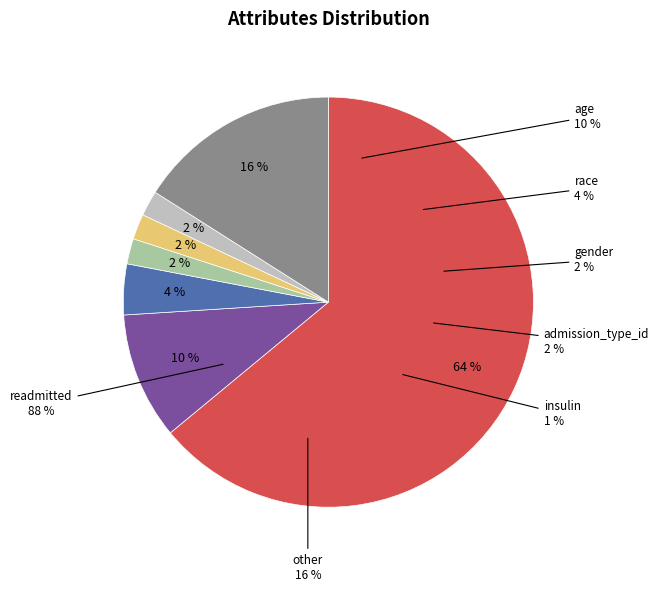

What percentage is NOT represented by age?

90.0%